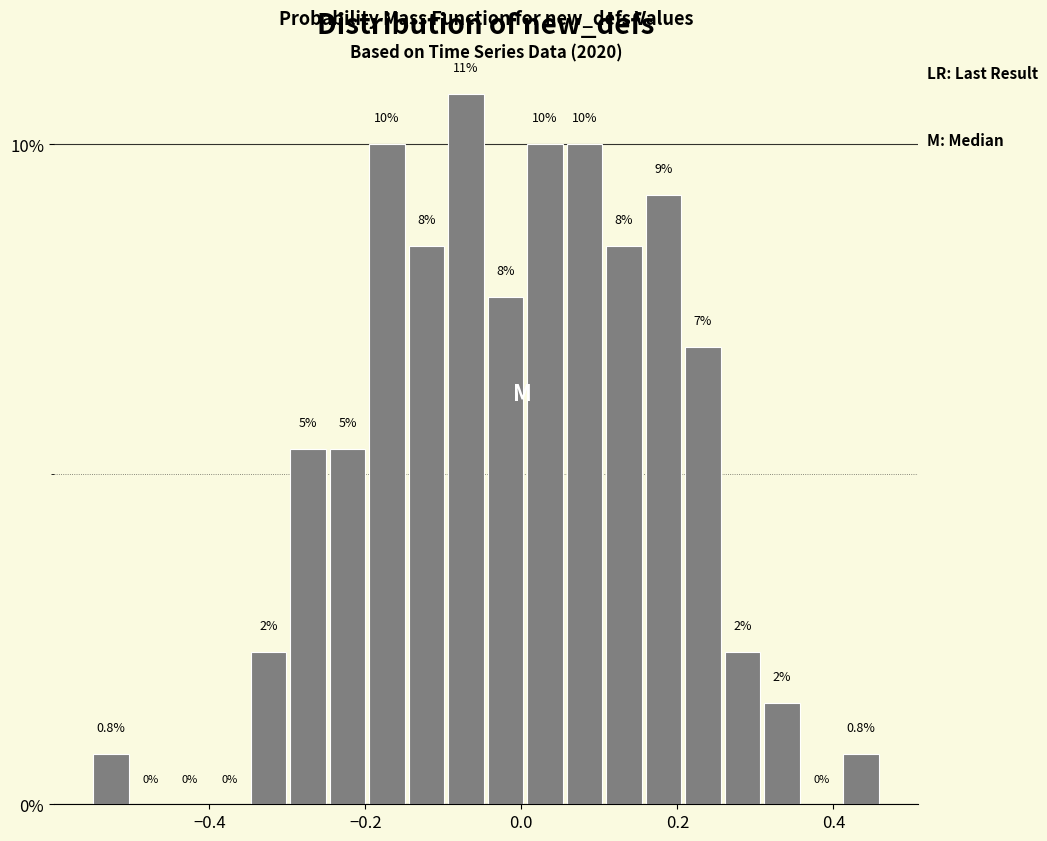

Read against the x-axis, roughly where is the centre of the tallest bar?

-0.08